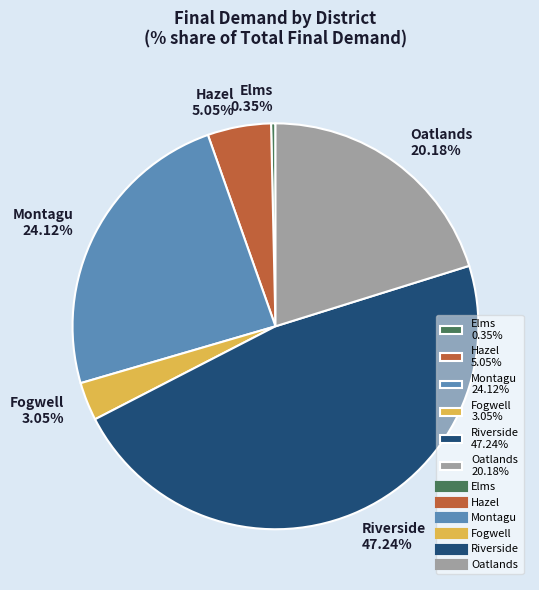

Which category has the biggest portion of the pie?

Riverside 47.24%